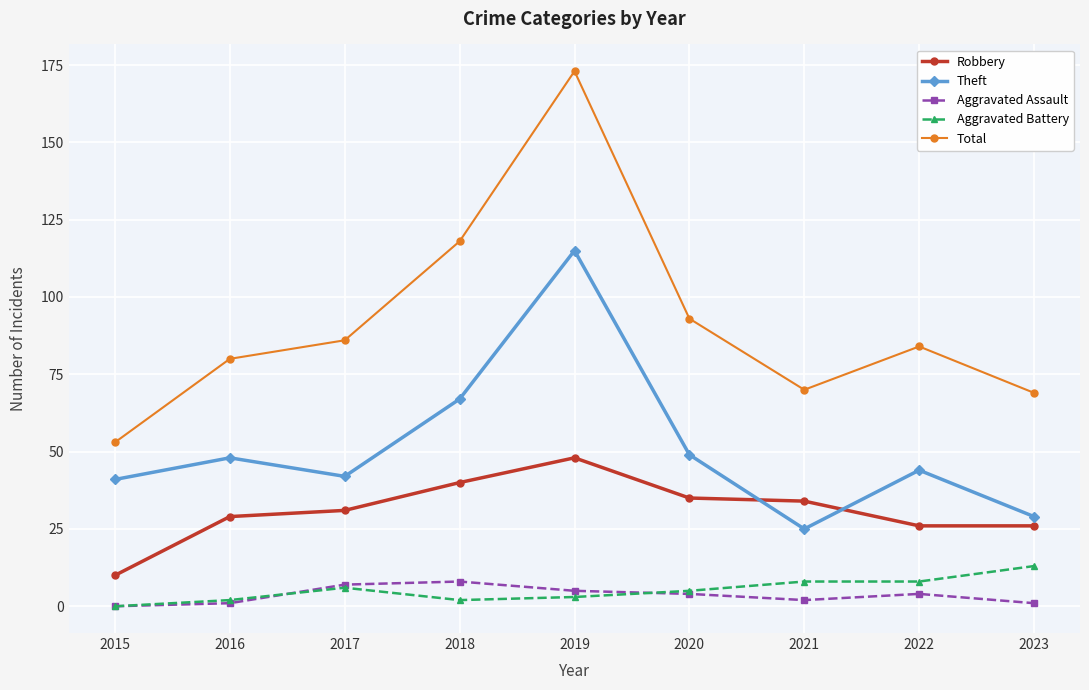

Between 2016 and 2019, which series saw the biggest shift?

Total